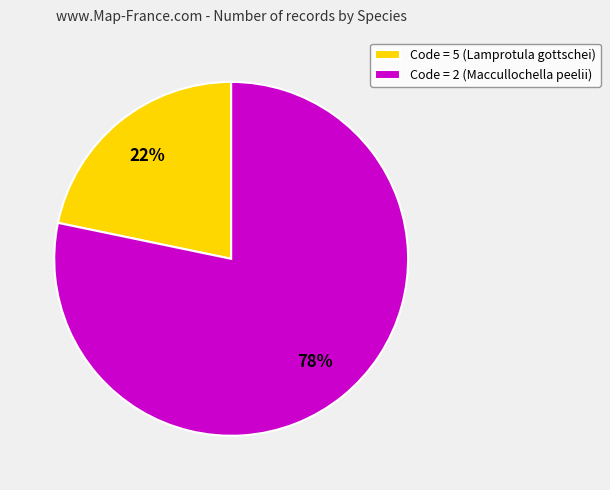

Rank the categories by value from lowest to highest.

Code = 5 (Lamprotula gottschei), Code = 2 (Maccullochella peelii)